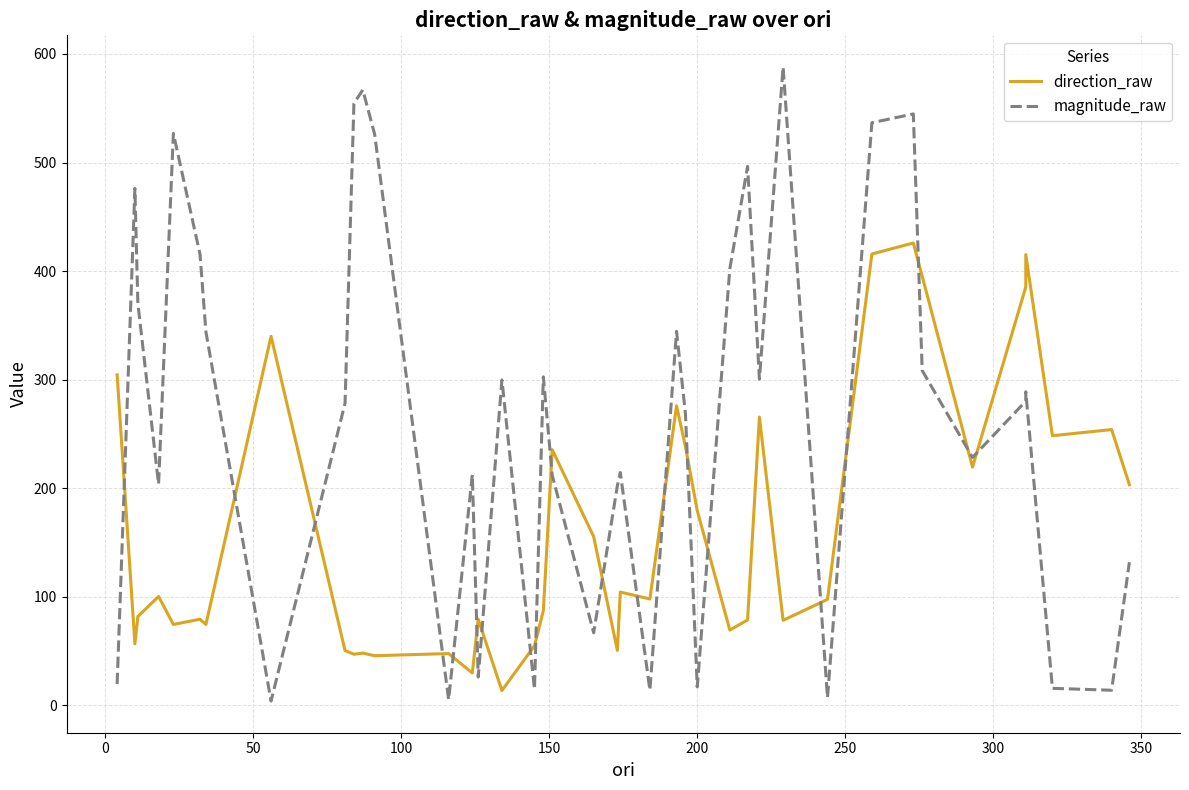

List the series in order of their peak value, highest first.

magnitude_raw, direction_raw